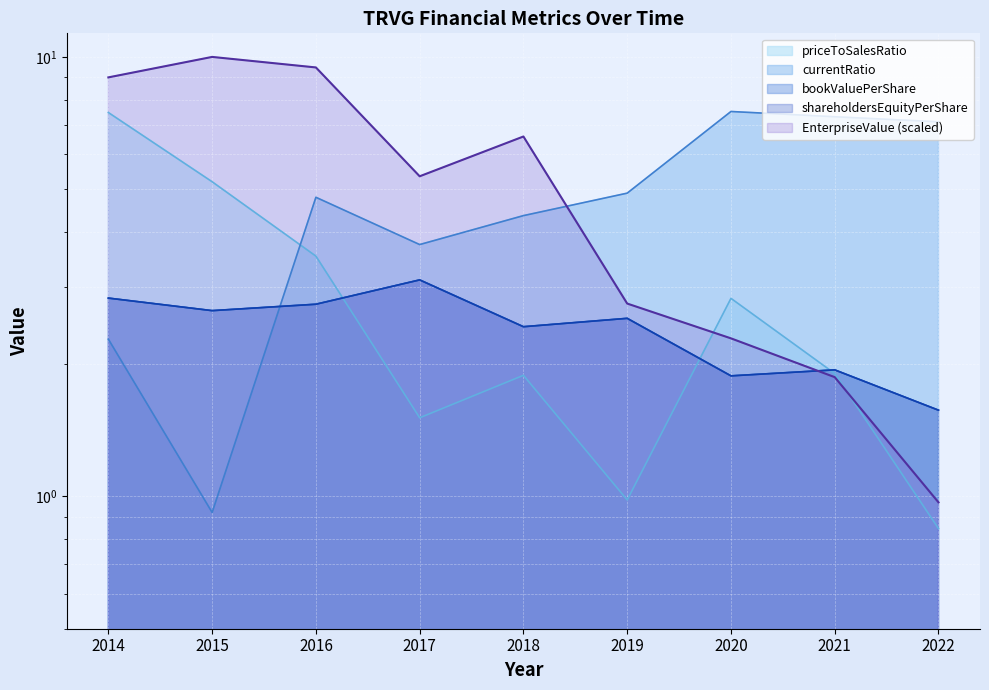

Reading left to right, transcribe all the data shown in this chart.

EnterpriseValue: 2014=9.0	2015=10.0	2016=9.5	2017=5.4	2018=6.6	2019=2.7	2020=2.3	2021=1.9	2022=1.0
bookValuePerShare: 2014=2.8	2015=2.6	2016=2.7	2017=3.1	2018=2.4	2019=2.5	2020=1.9	2021=1.9	2022=1.6
currentRatio: 2014=2.3	2015=0.9	2016=4.8	2017=3.7	2018=4.4	2019=4.9	2020=7.5	2021=7.3	2022=7.1
shareholdersEquityPerShare: 2014=2.8	2015=2.6	2016=2.7	2017=3.1	2018=2.4	2019=2.5	2020=1.9	2021=1.9	2022=1.6
priceToSalesRatio: 2014=7.5	2015=5.2	2016=3.5	2017=1.5	2018=1.9	2019=1.0	2020=2.8	2021=1.9	2022=0.8